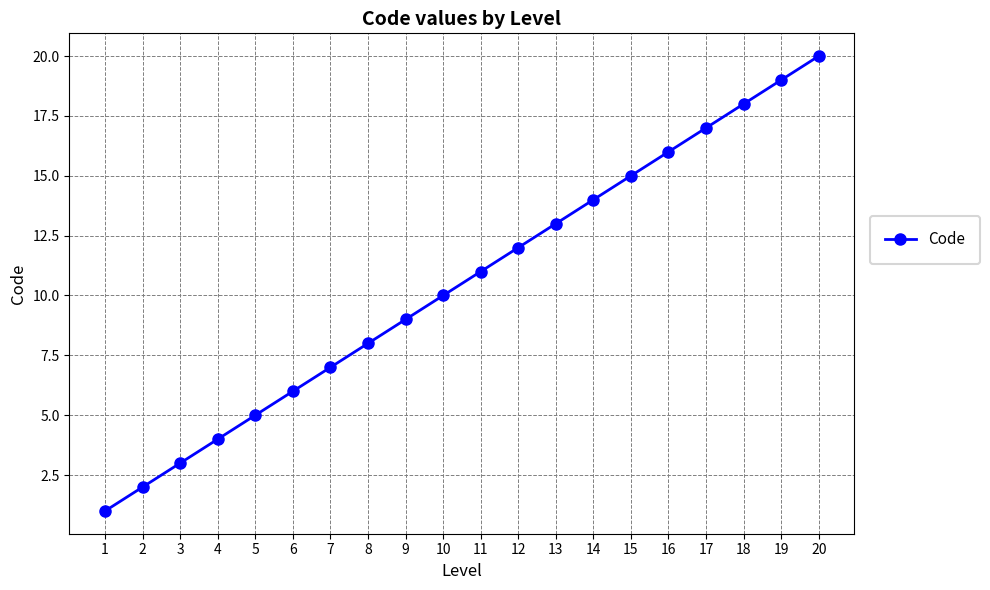

How many distinct data groups are displayed?

1